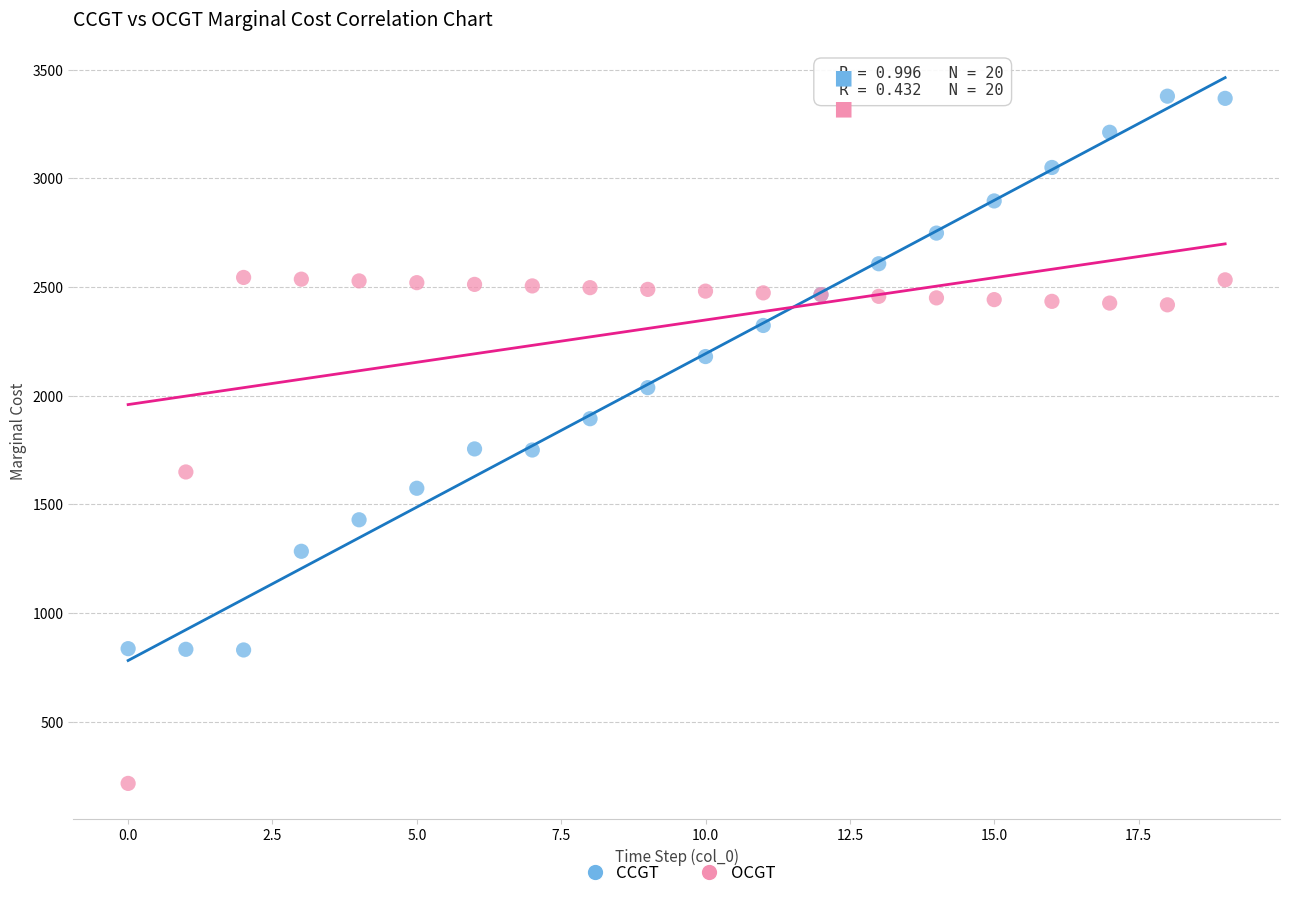

Which series contains the lowest Y value?

OCGT